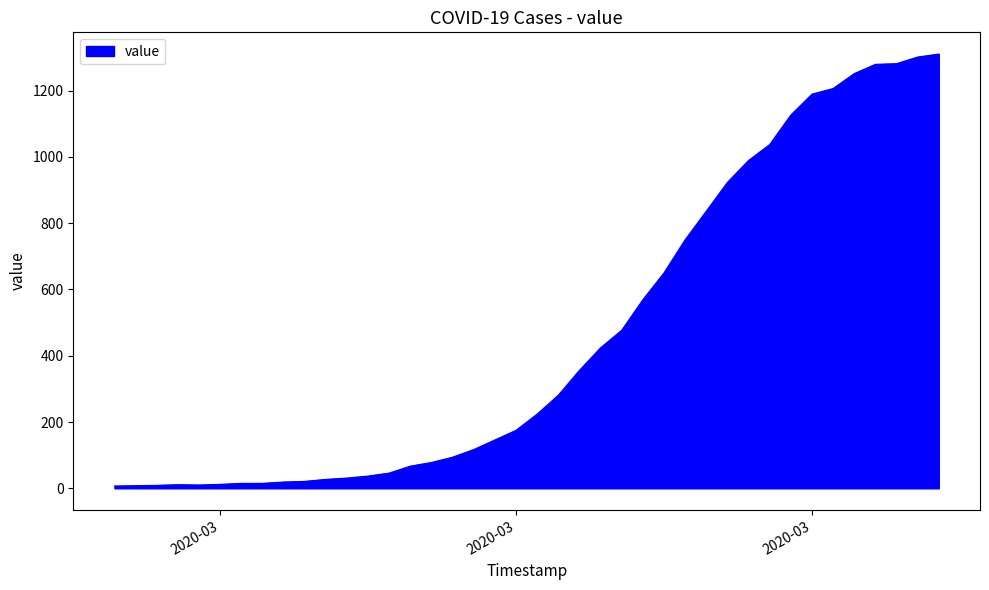

What is the greatest value displayed?

1310